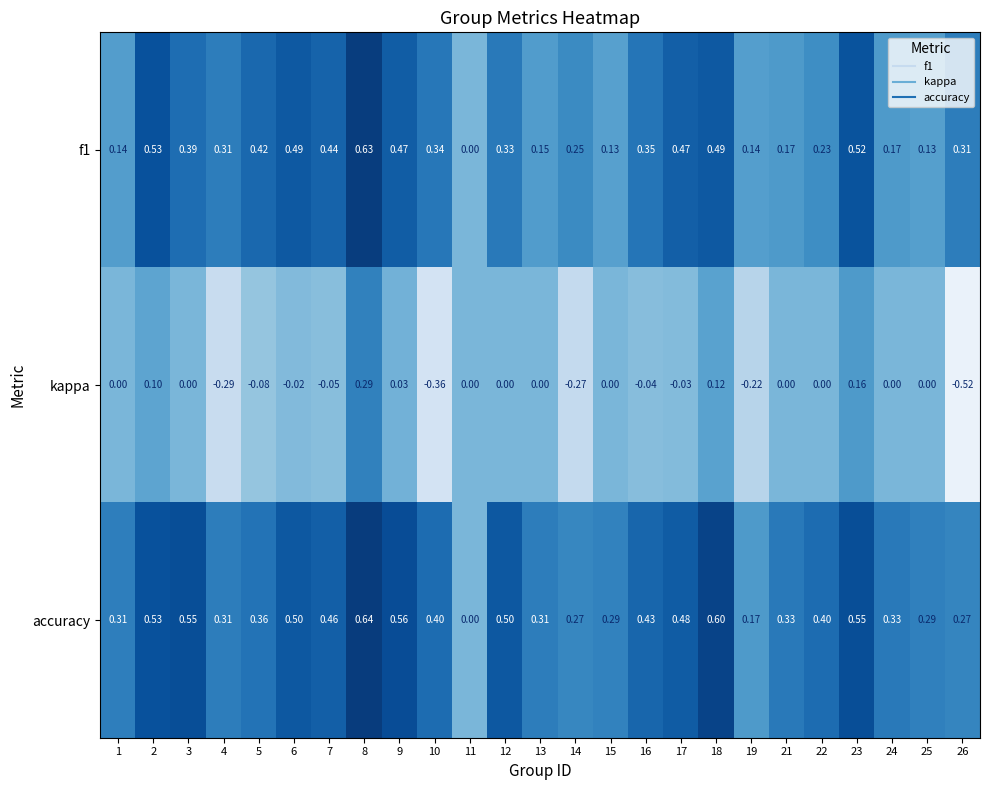

What is the total value across all series at 19?

0.1